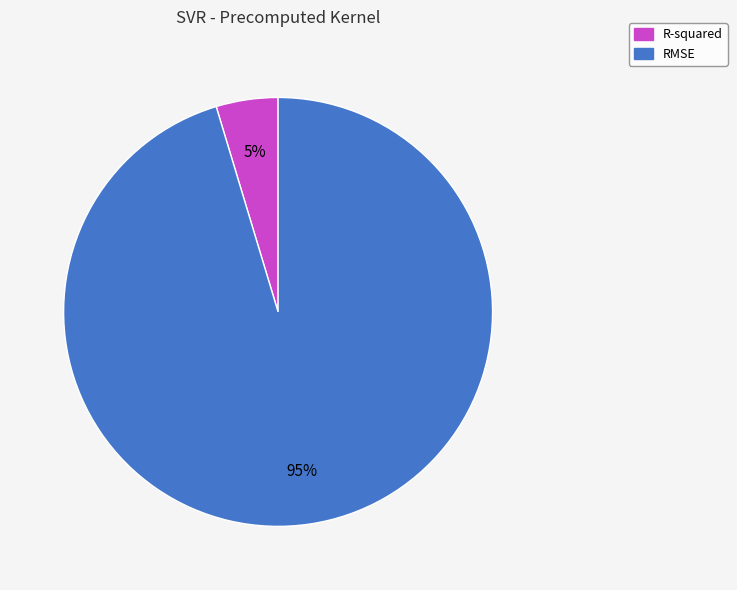

Count the number of slices in the pie.

2